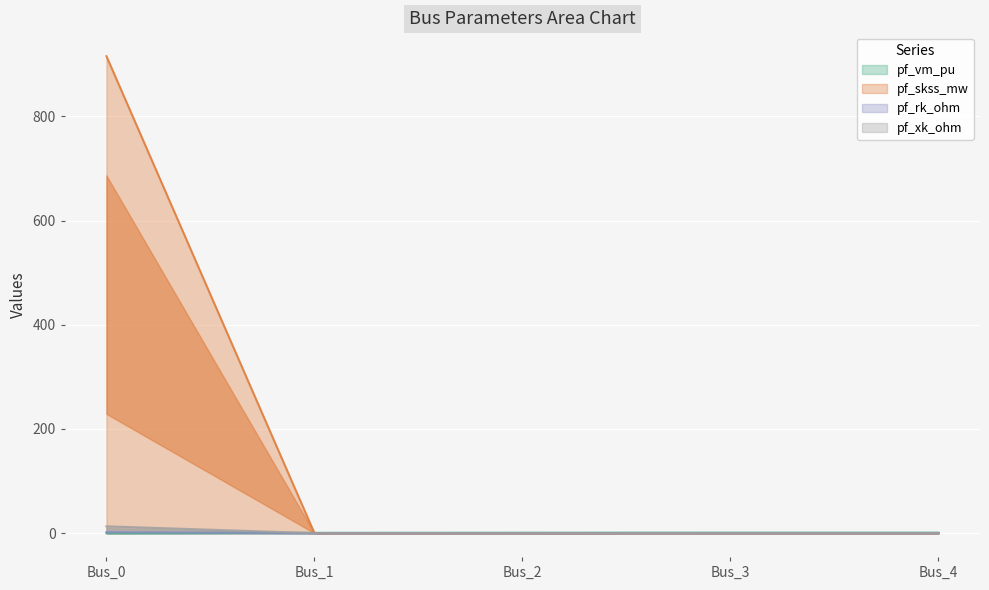

What is the difference between the maximum and minimum values in the pf_xk_ohm series?

13.1